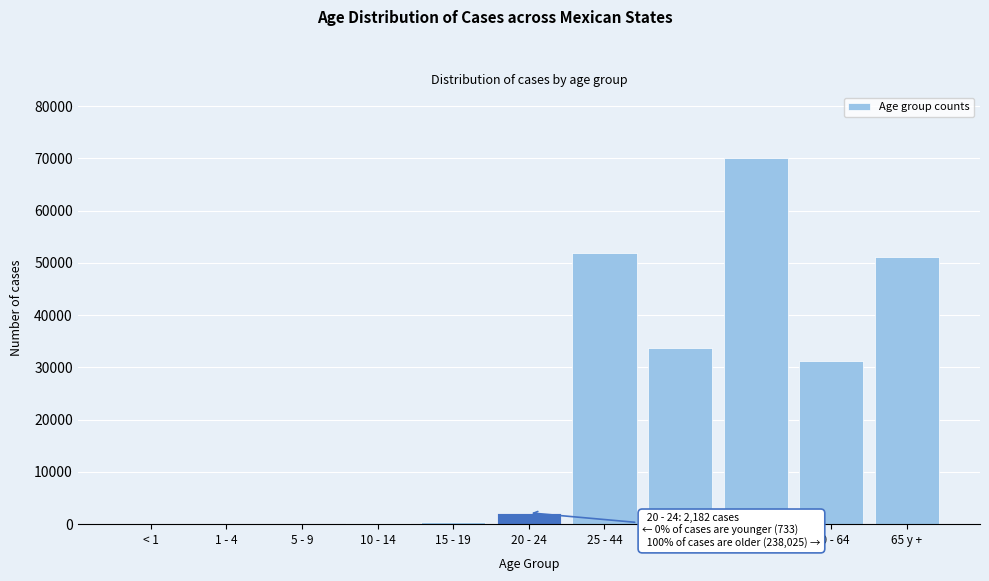

The value at 60 - 64 is 31320. True or false?

True